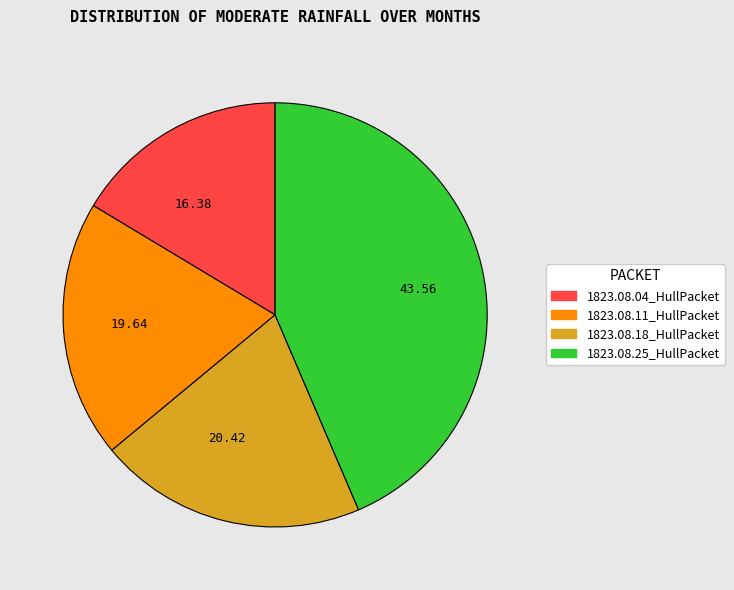

Between 1823.08.11_HullPacket and 1823.08.25_HullPacket, which is larger?

1823.08.25_HullPacket